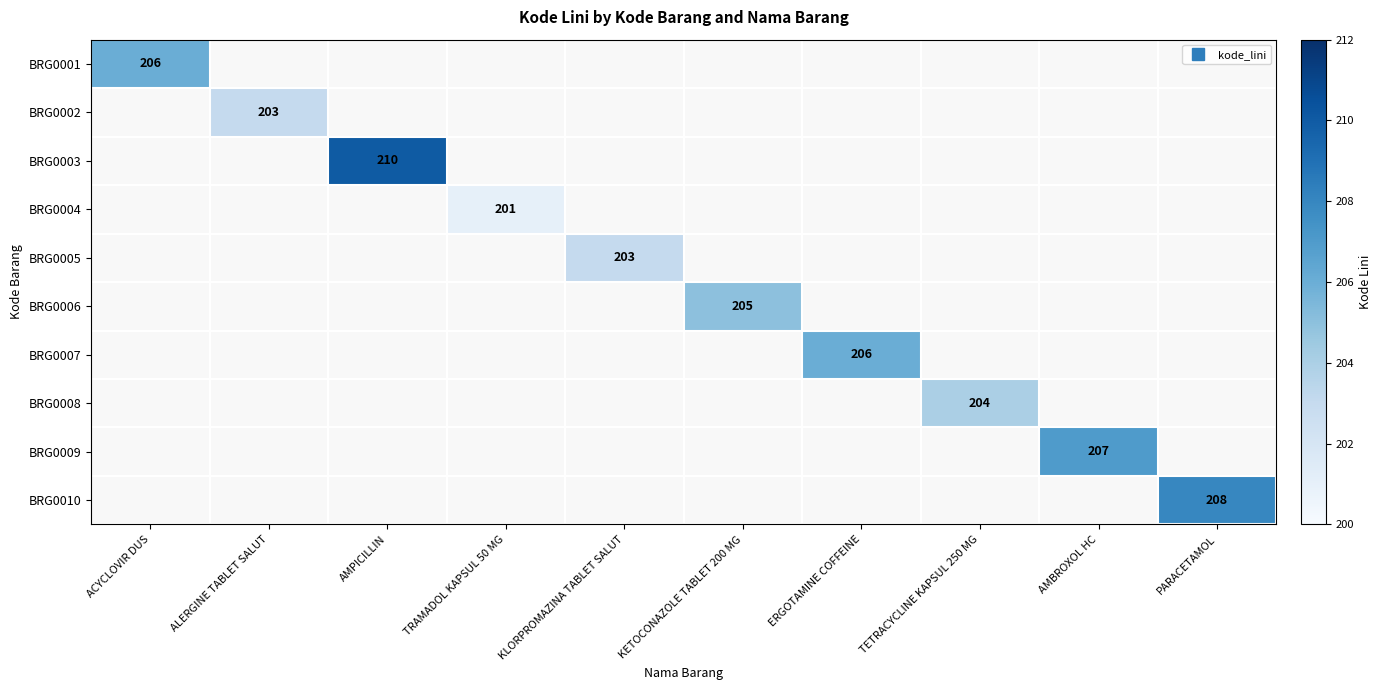

What is the smallest value displayed?

201.0